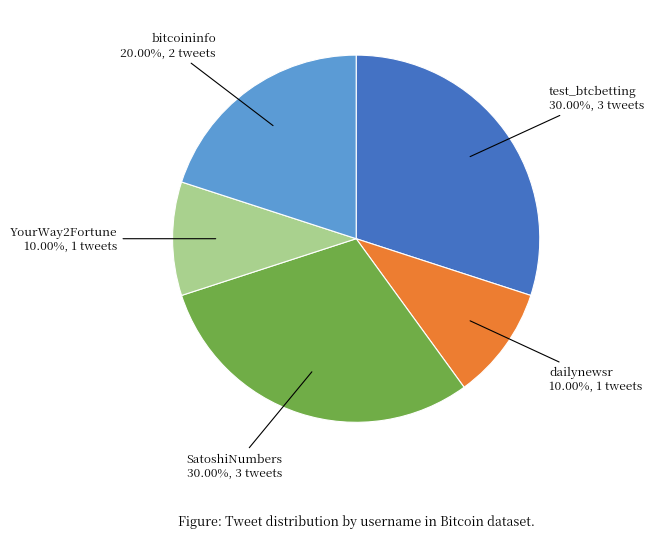

Count the number of slices in the pie.

5